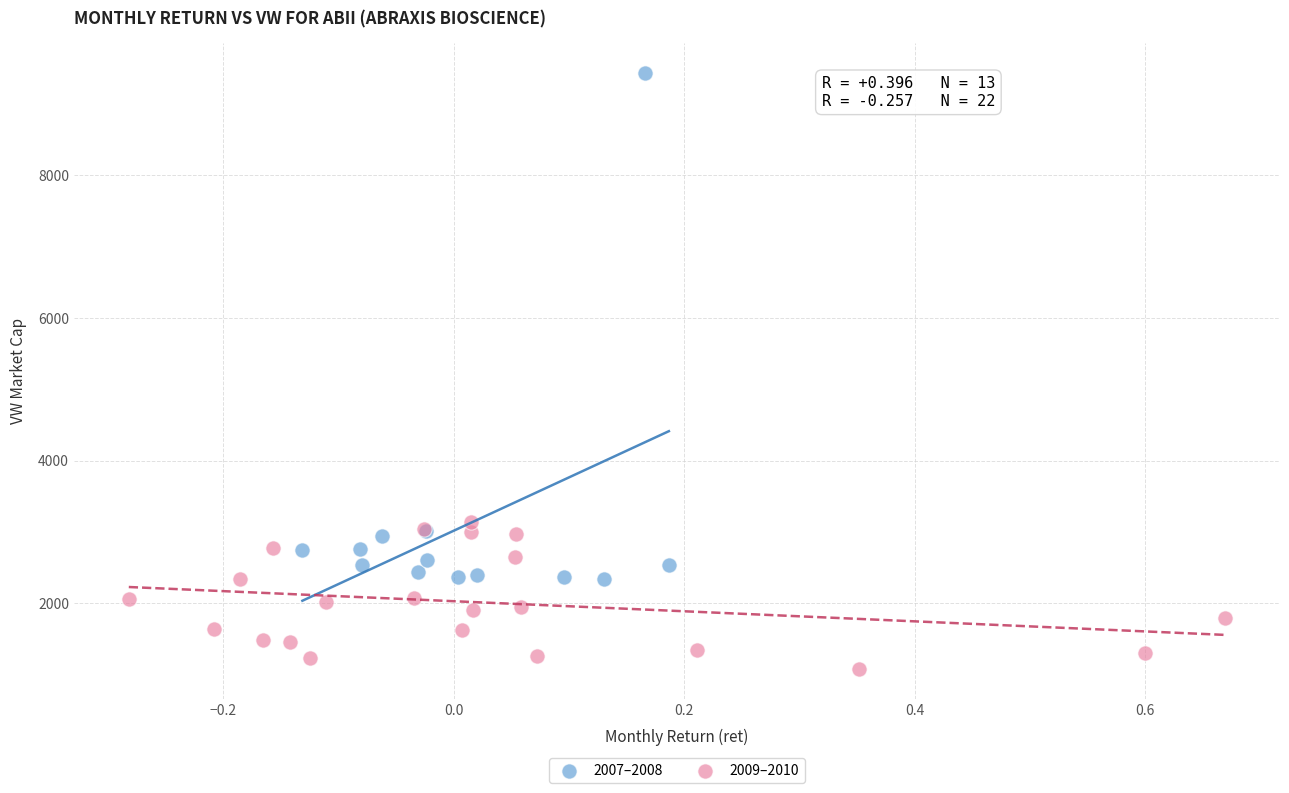

Which series has the largest Y range (max minus min)?

2007–2008